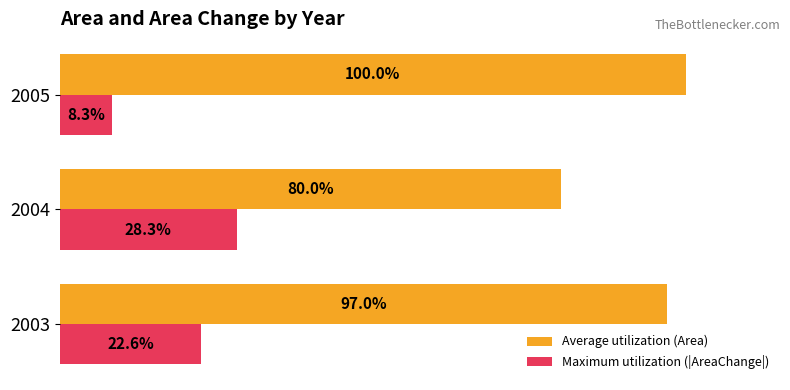

List the series in order of their overall mean, highest first.

Average utilization (Area), Maximum utilization (|AreaChange|)